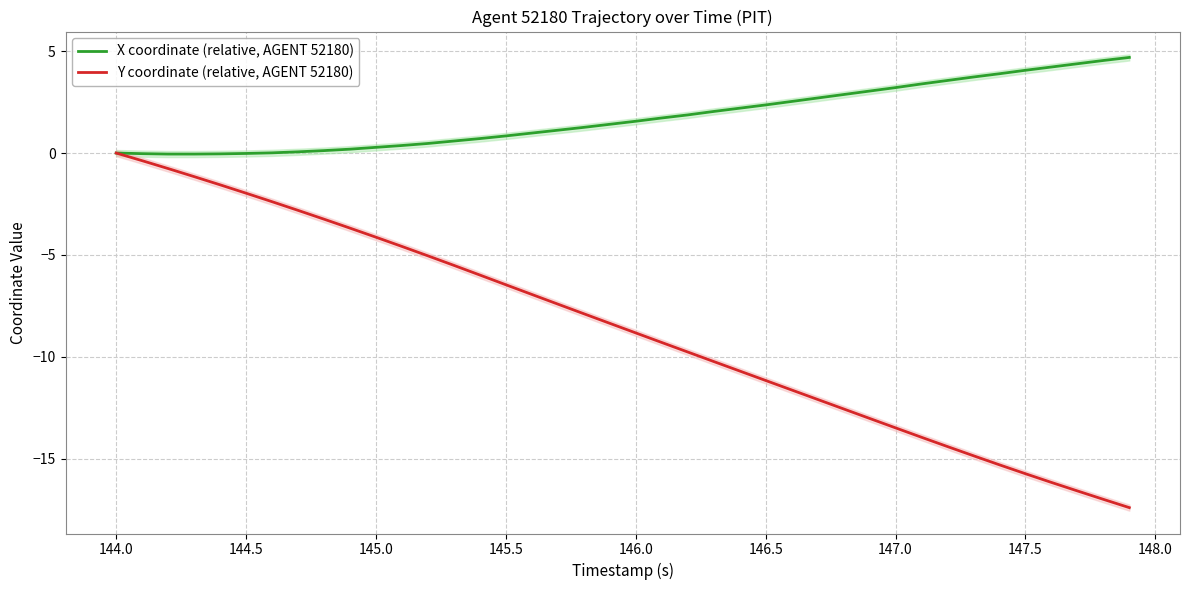

True or false: X coordinate (relative, AGENT 52180) and Y coordinate (relative, AGENT 52180) cross at least once.

False